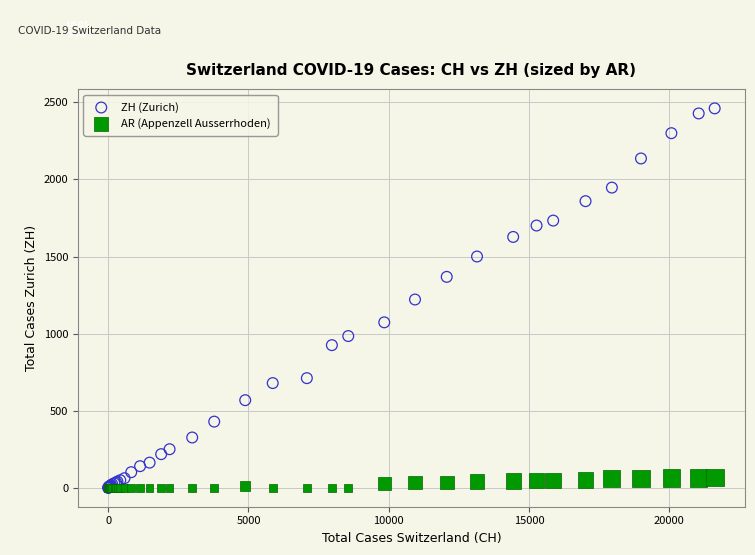

Which series contains the highest Y value?

ZH (Zurich)